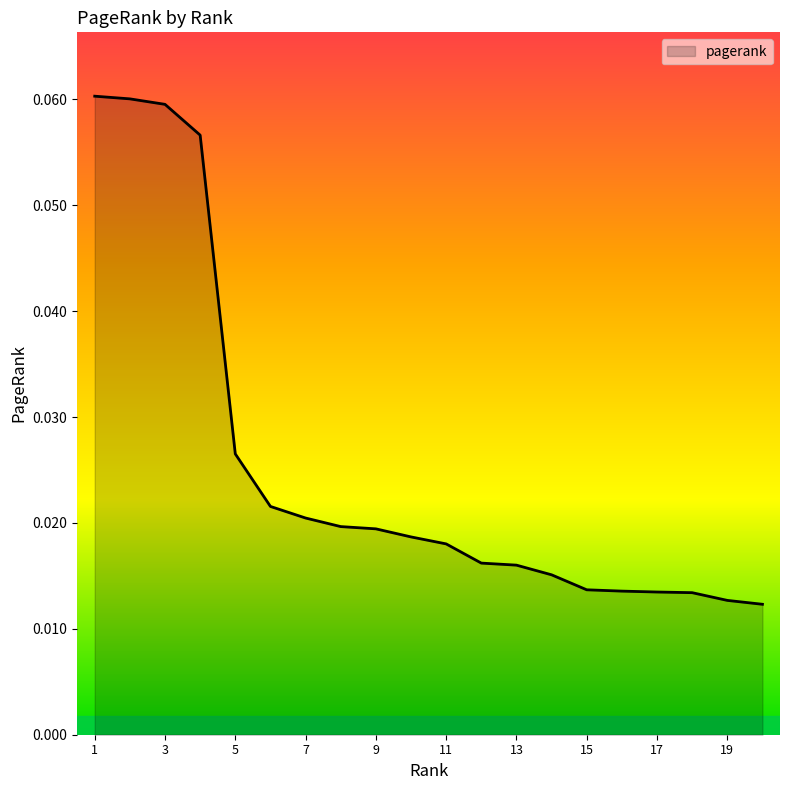

Does the chart have visible grid lines?

No